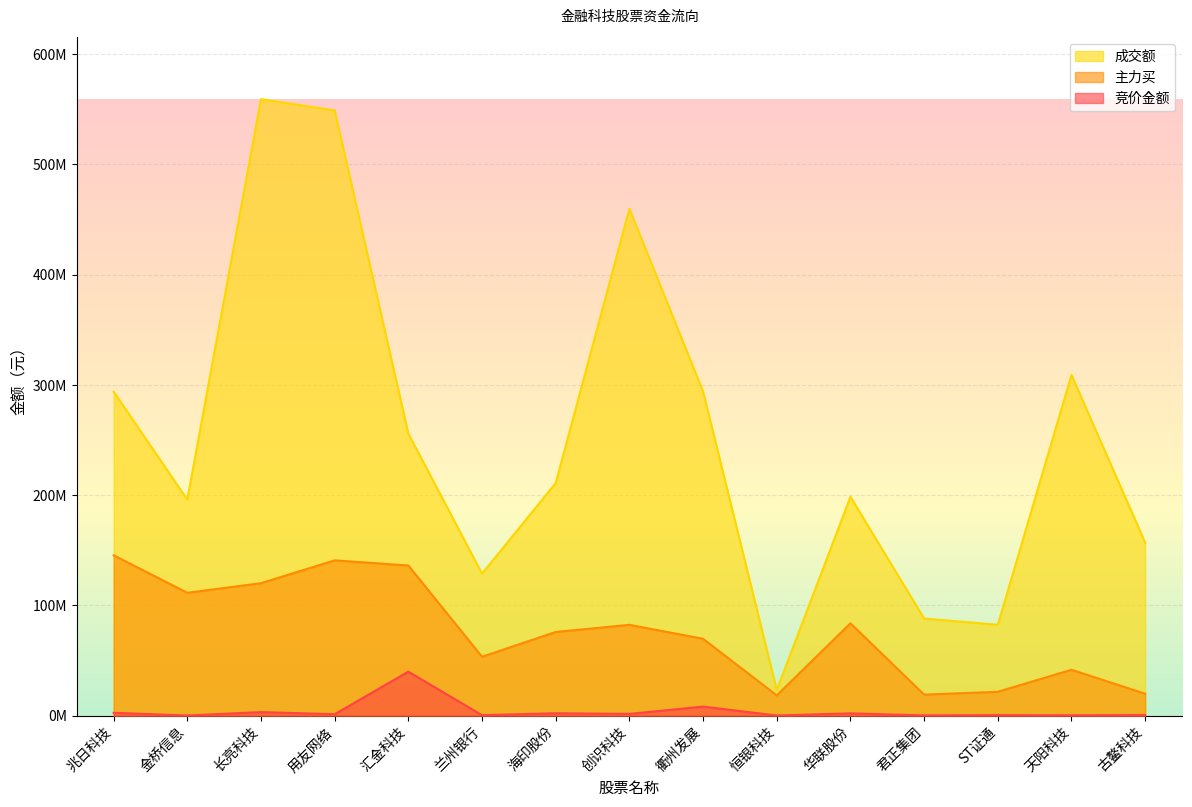

Is the value of 成交额 at 恒银科技 greater than the value of 竞价金额 at 恒银科技?

Yes